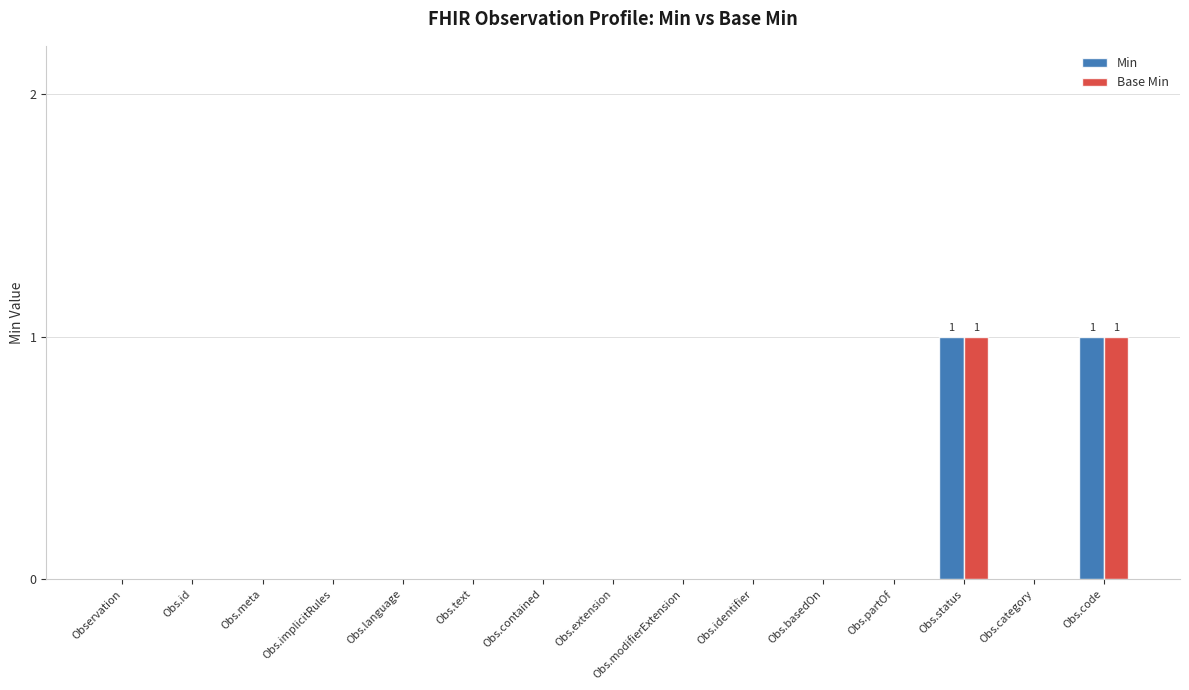

How many groups of bars are there?

15